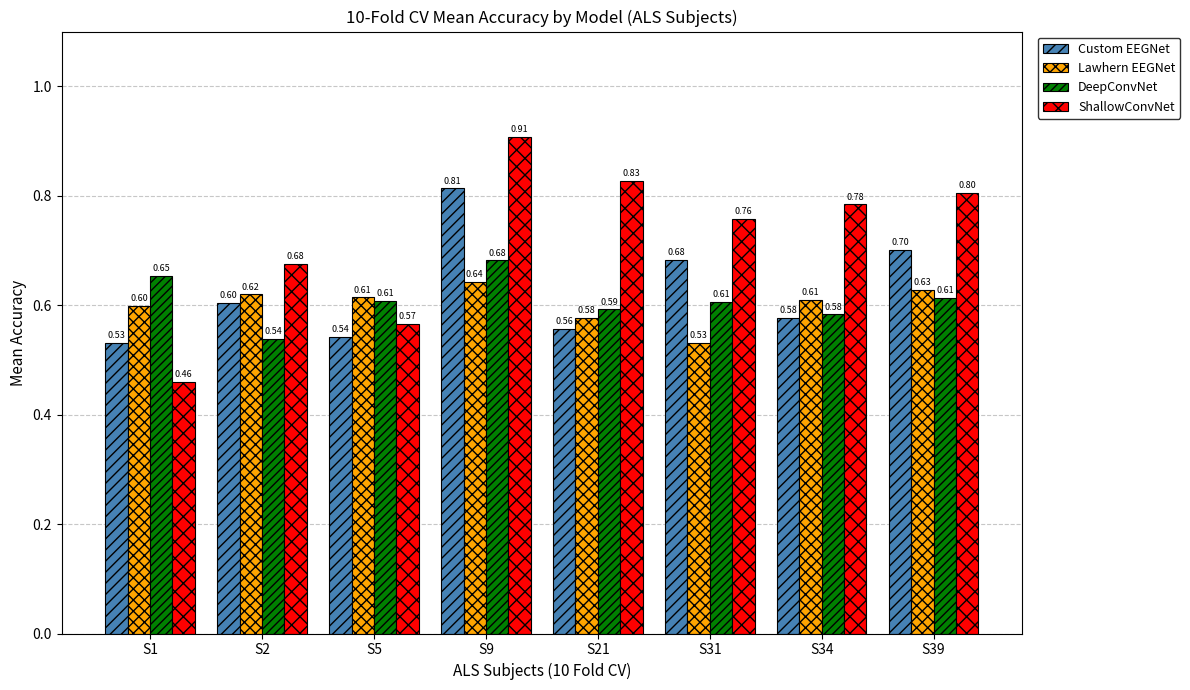

Read the Custom EEGNet value at S2.

0.6